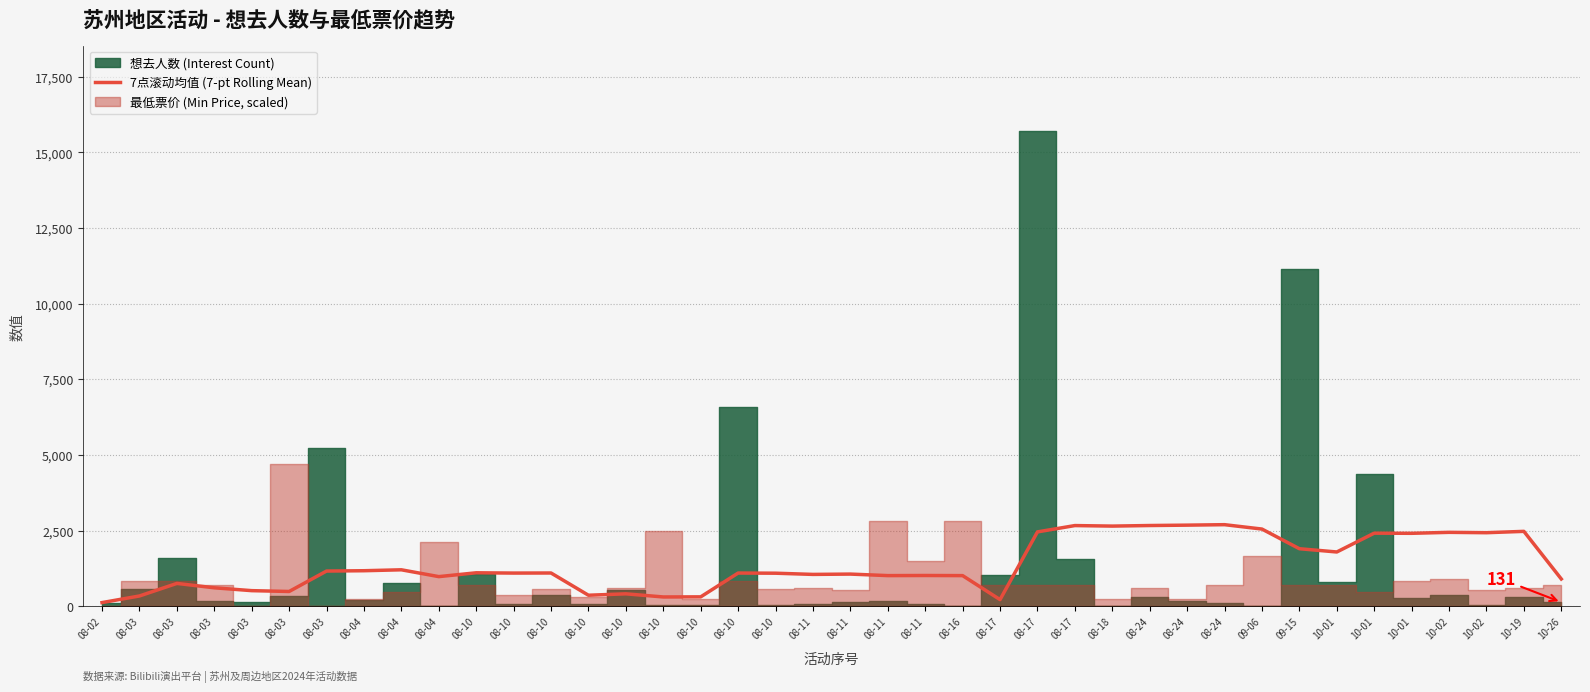

Where is the data nearest to the value 1404?

08-04